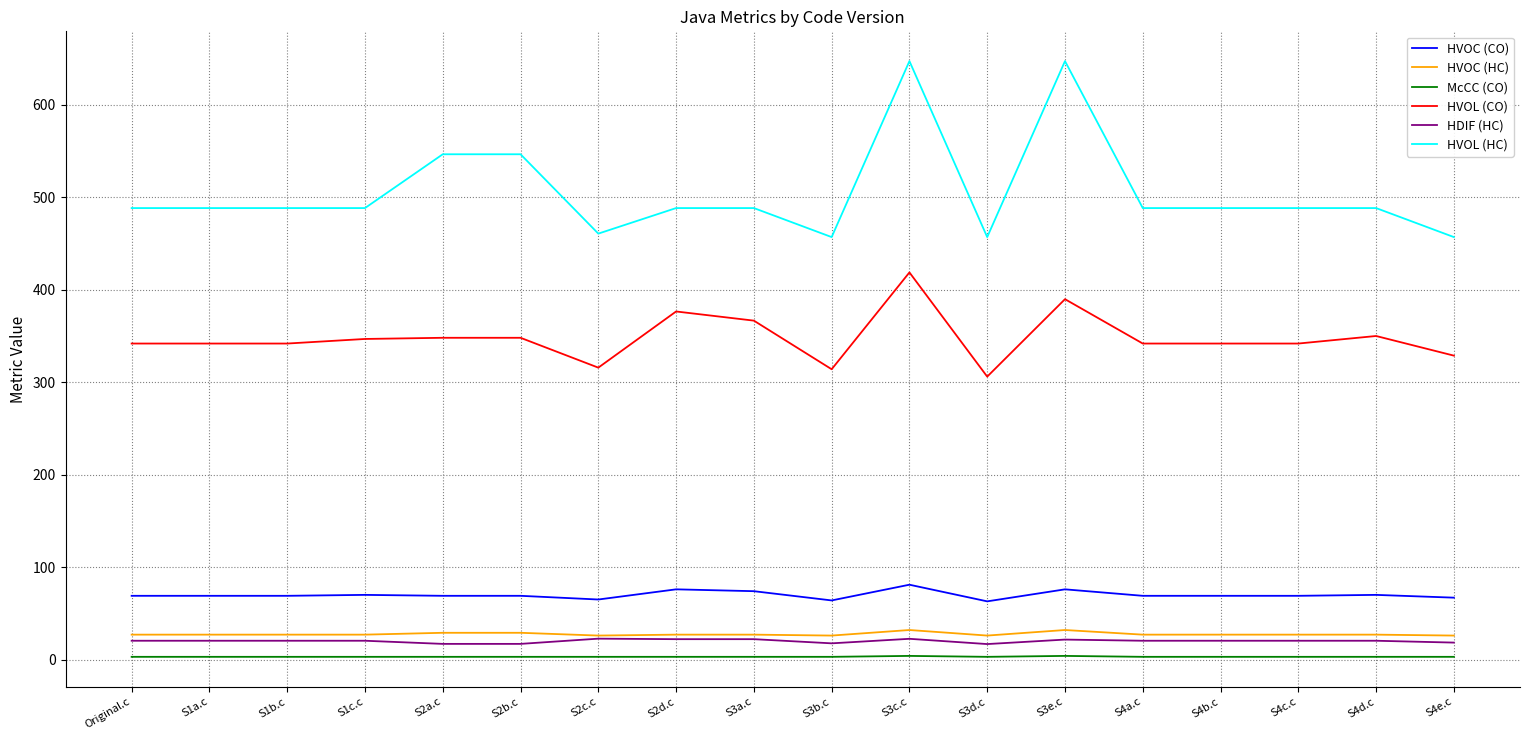

The value of HVOL (HC) at S2a.c is 172.9. True or false?

False